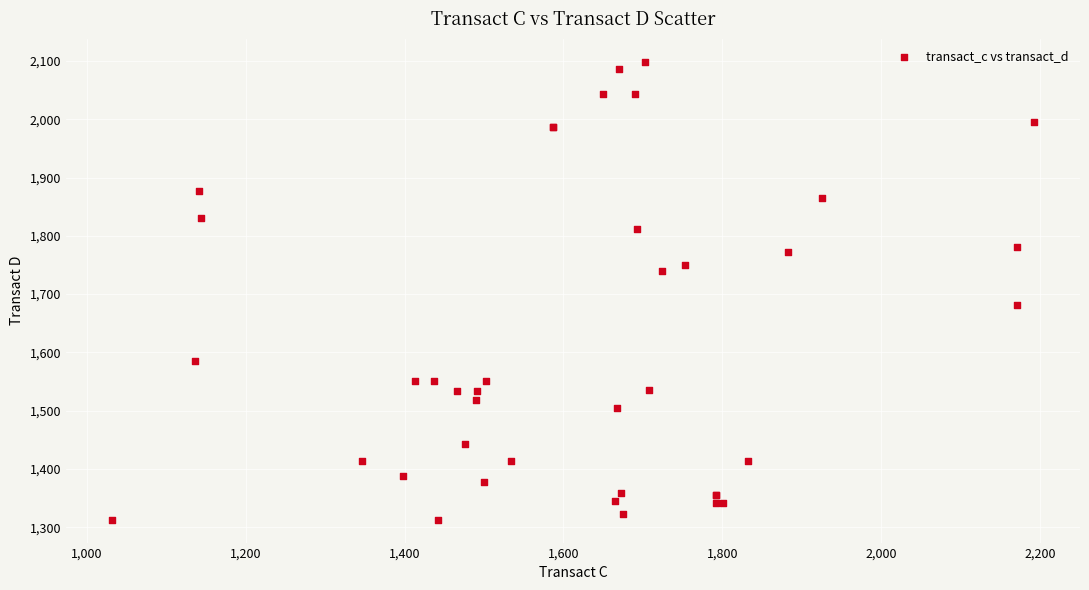

What Y value in the scatter plot is closest to 1705?

1680.9